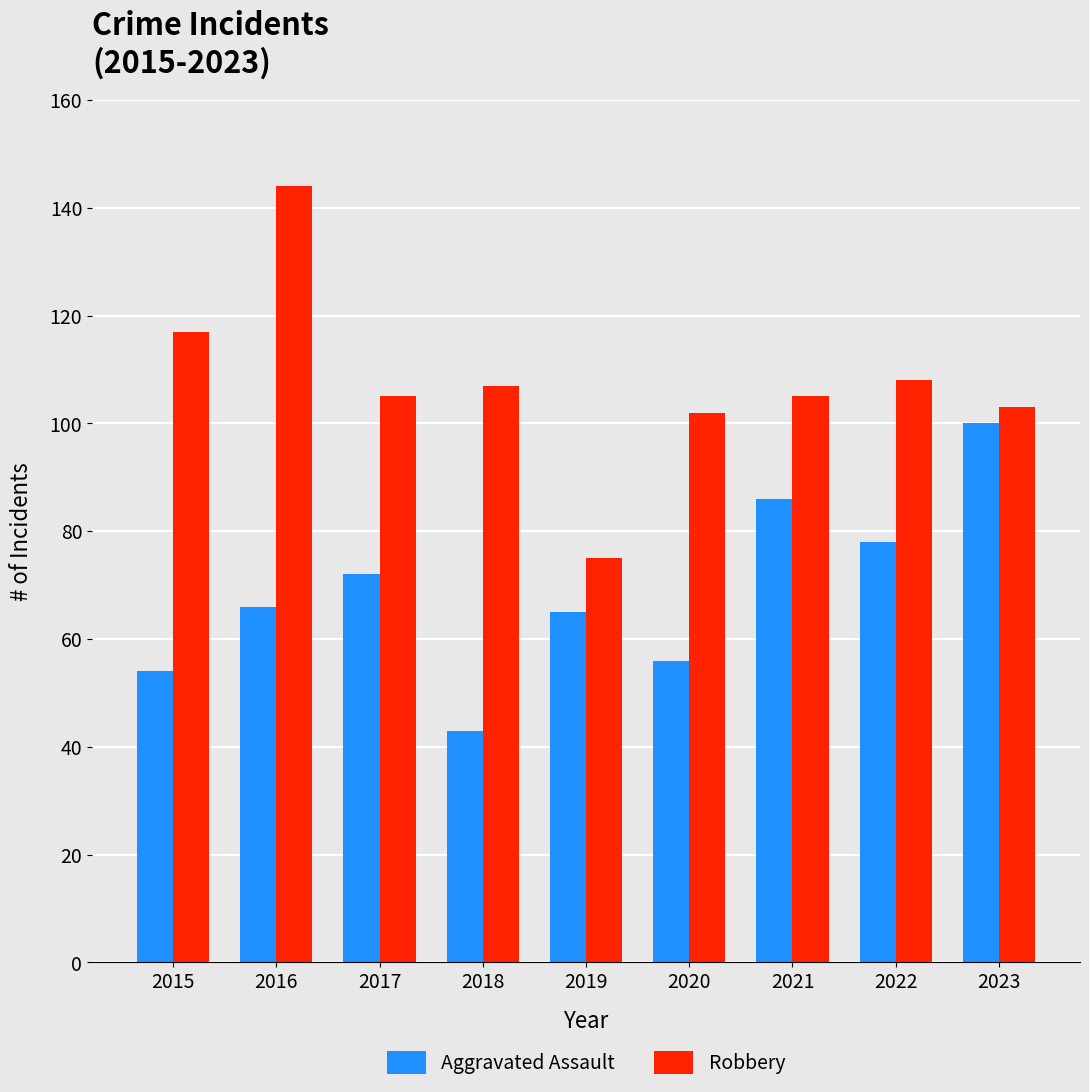

What is the sum of all Robbery values?

966